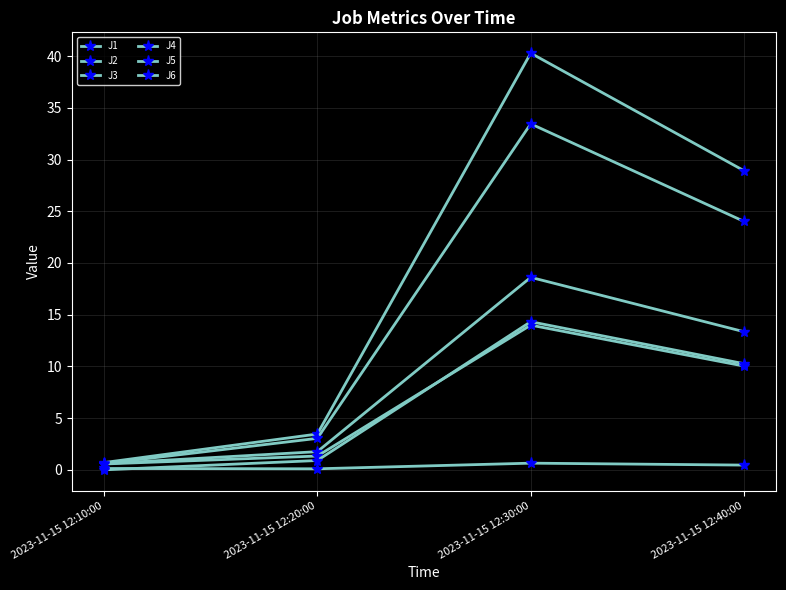

True or false: J4 and J6 cross at least once.

False